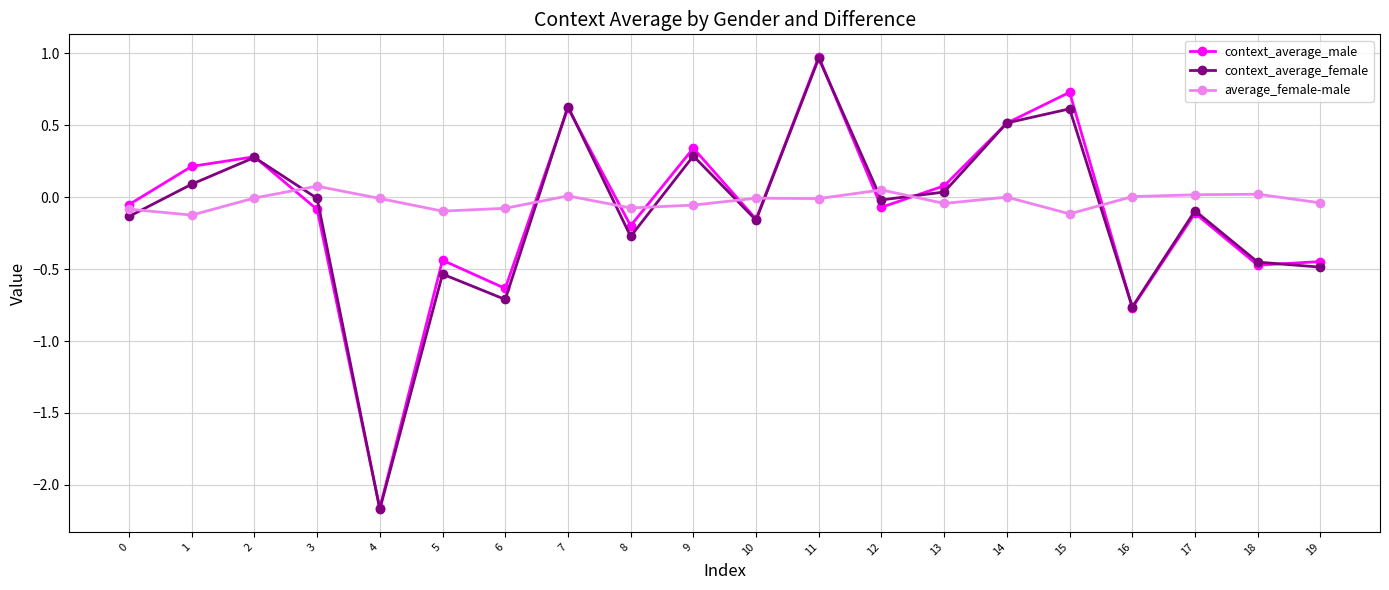

At which label does context_average_female reach its minimum?

4